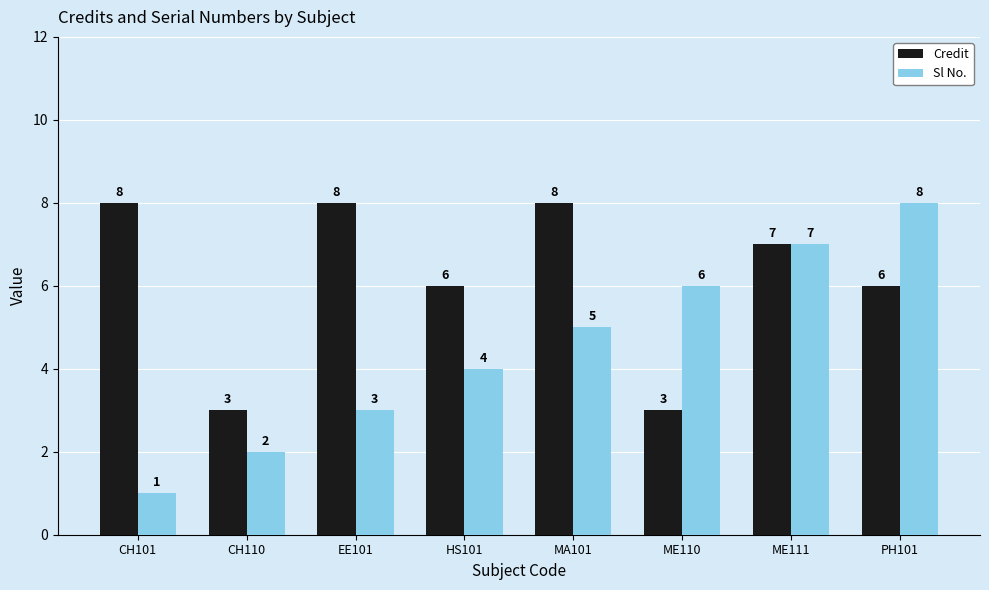

What is the difference between the Credit values at MA101 and CH110?

5